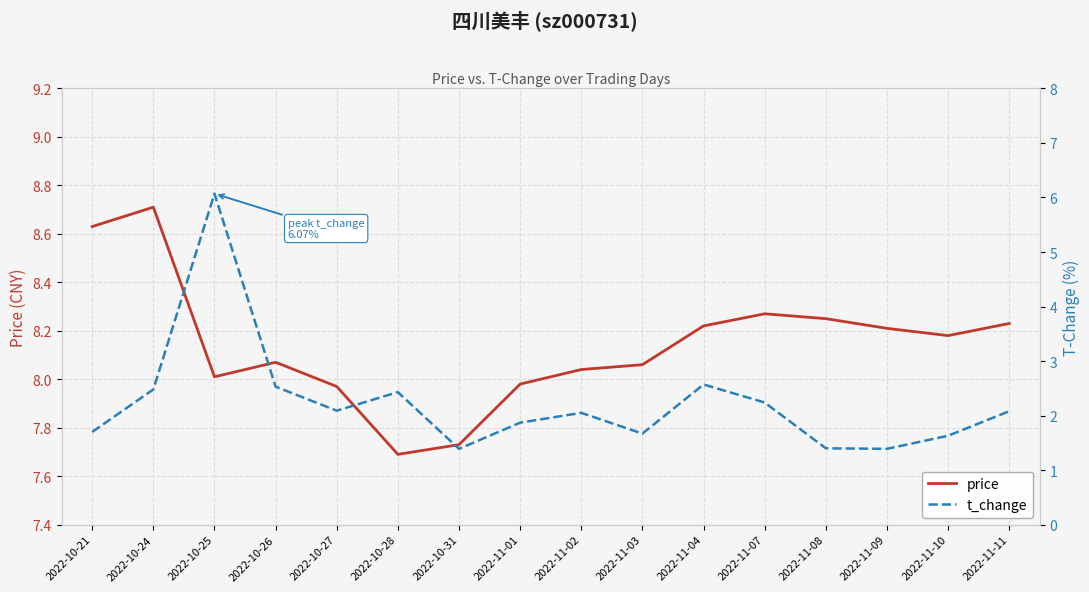

What is the label of the 1st point from the left?

2022-10-21